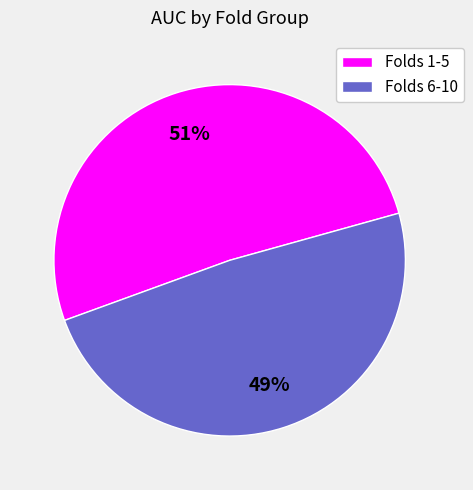

Is it true that Folds 6-10 is 43% of the pie?

False